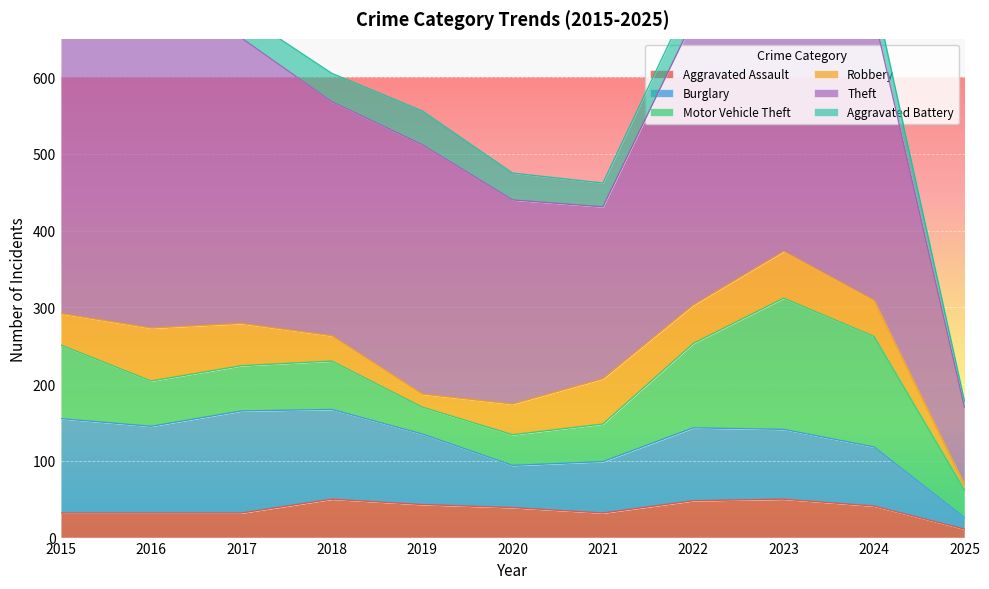

What is the minimum value shown in the chart?

7